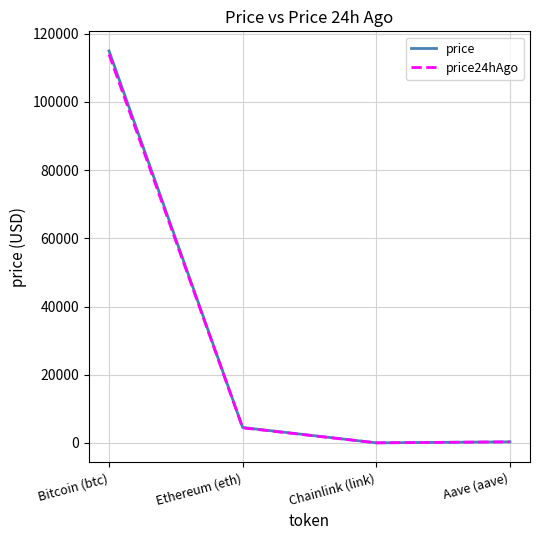

How many values in the price series exceed 4517?

2